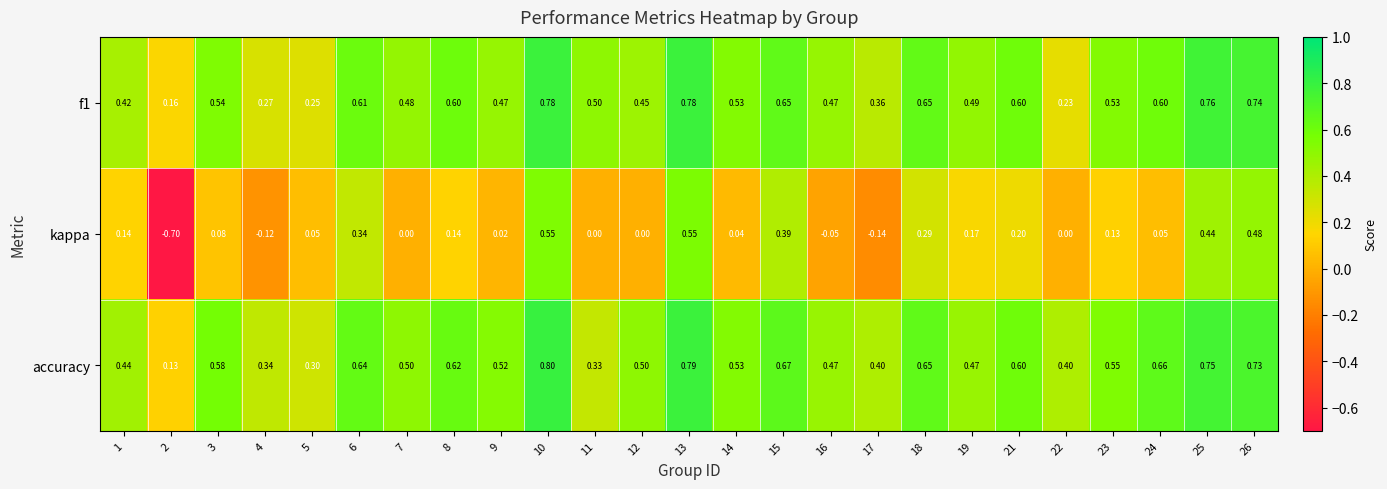

Which label corresponds to the largest value in the chart?

10